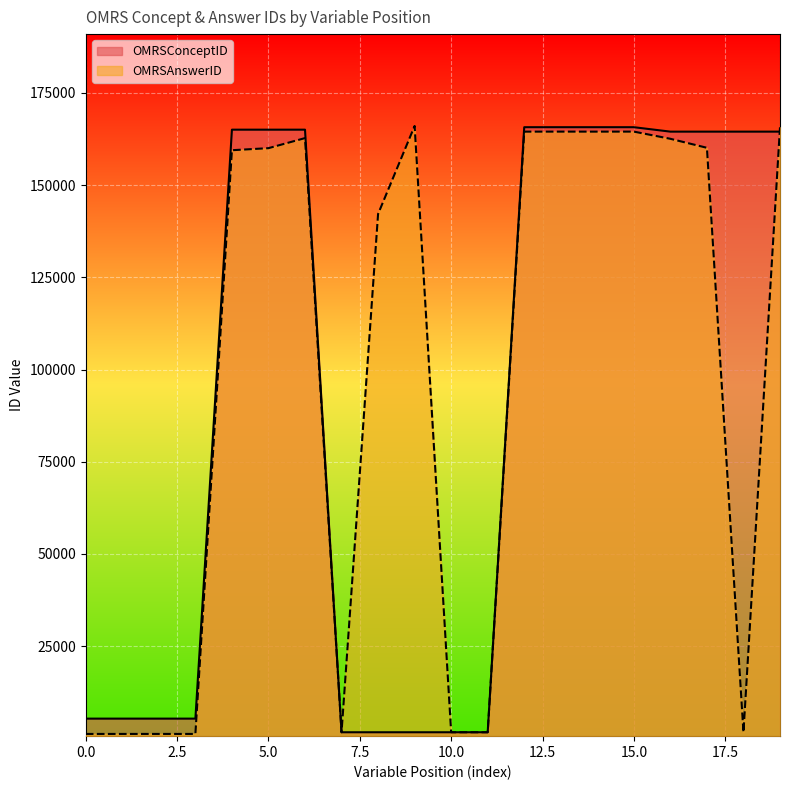

How many lines are shown in the chart?

2